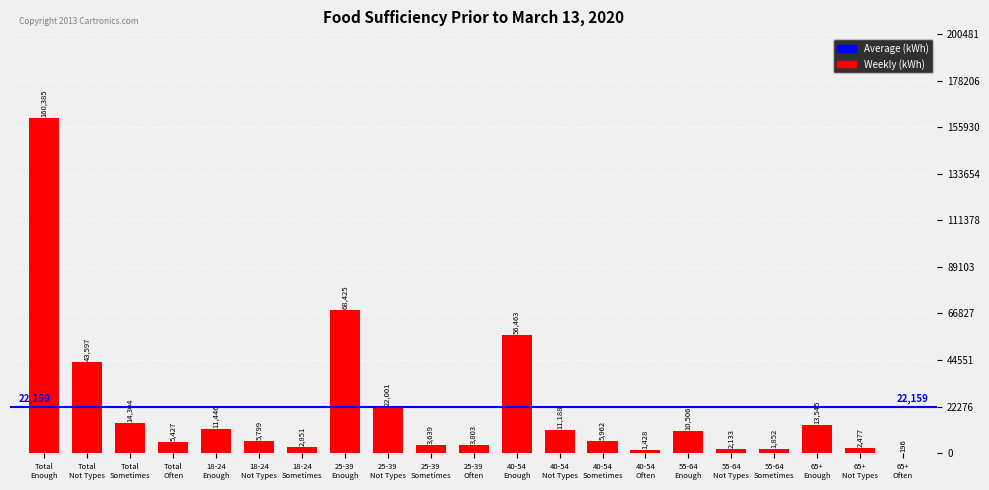

What is the greatest value displayed?

160385